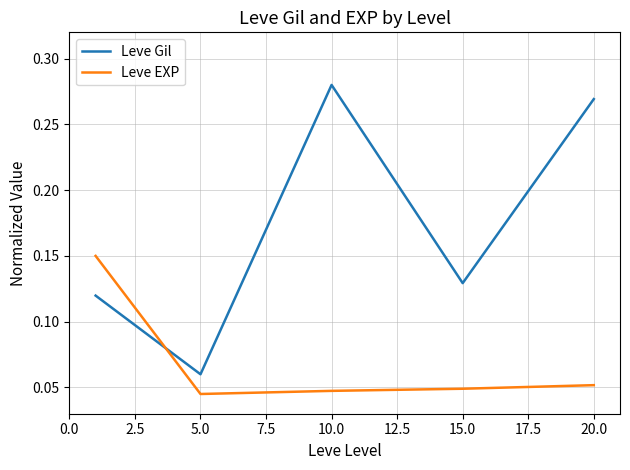

Which series ends up on top after the final intersection of Leve Gil and Leve EXP?

Leve Gil